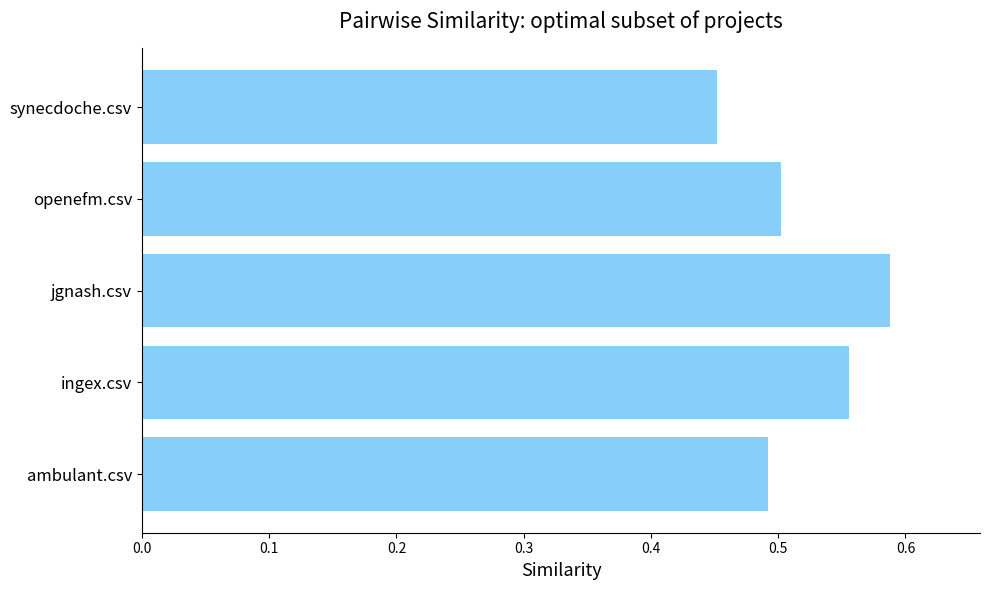

Which label corresponds to the smallest value in the chart?

synecdoche.csv